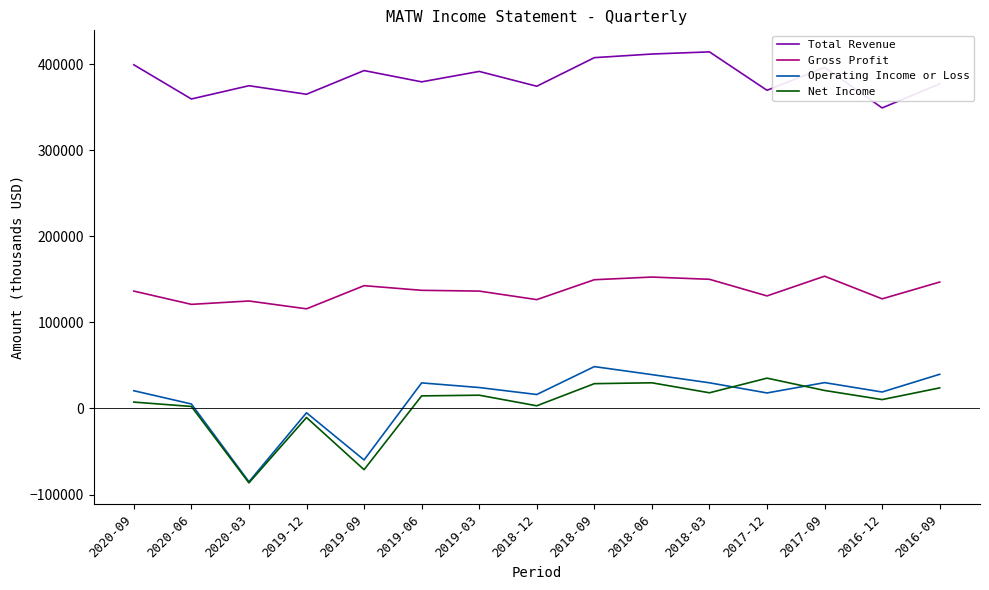

How many lines are shown in the chart?

4